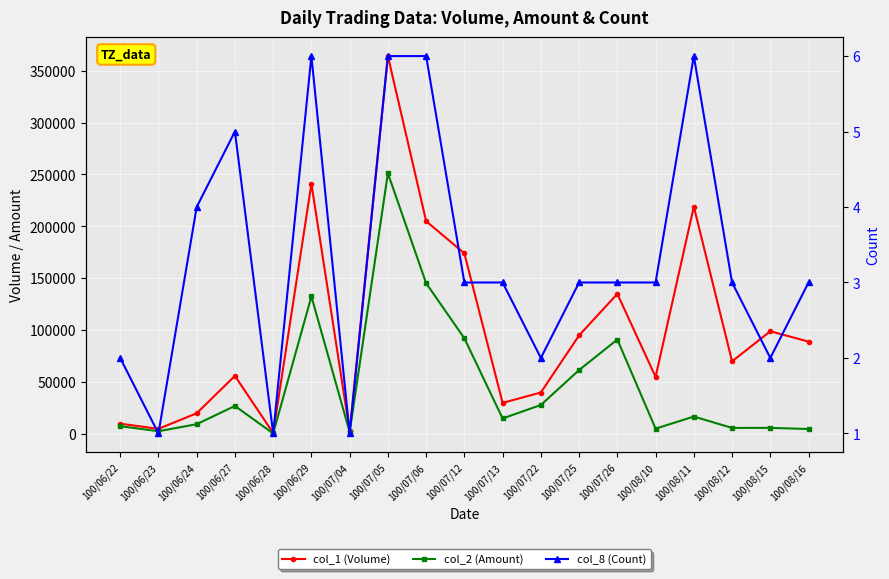

Rank the series by their maximum value, from lowest to highest.

col_8 (Count), col_2 (Amount), col_1 (Volume)